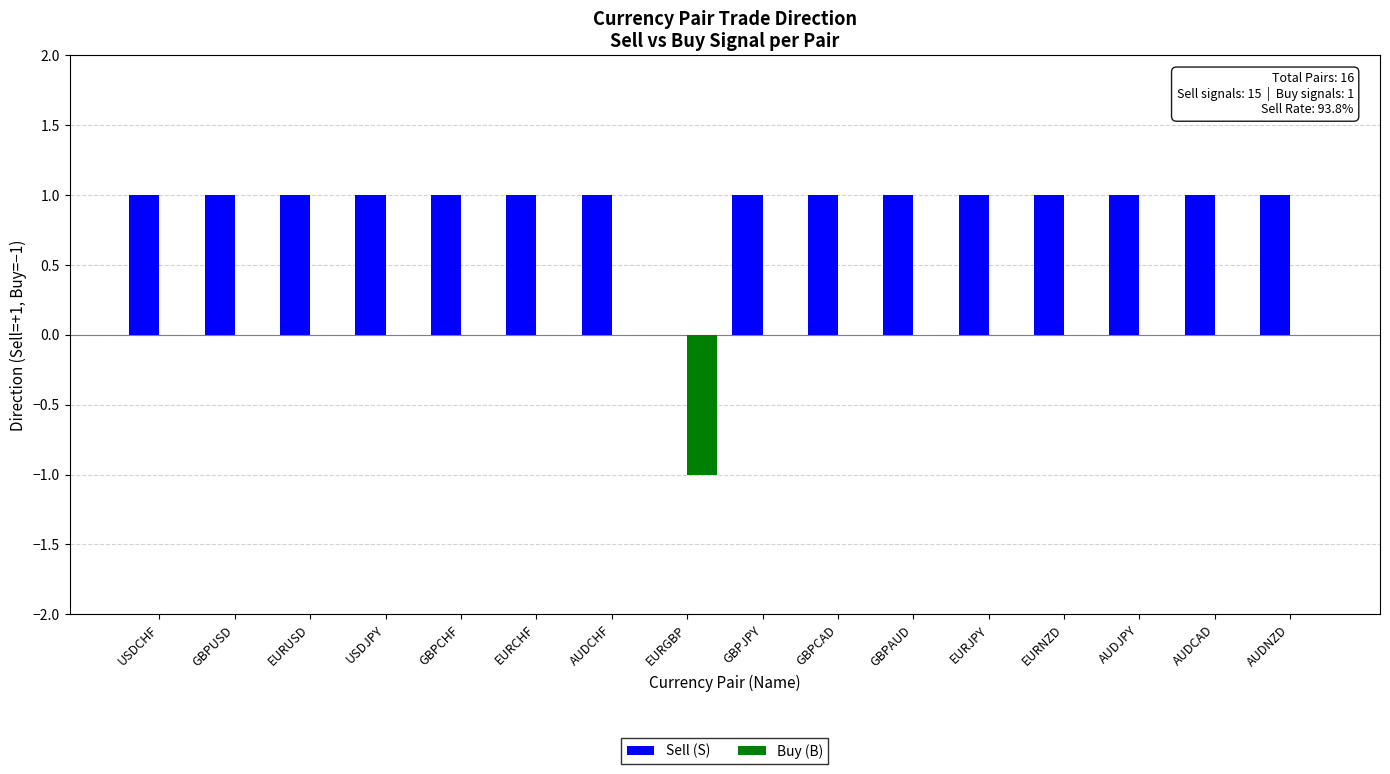

What is the spread (max minus min) of values at USDJPY?

1